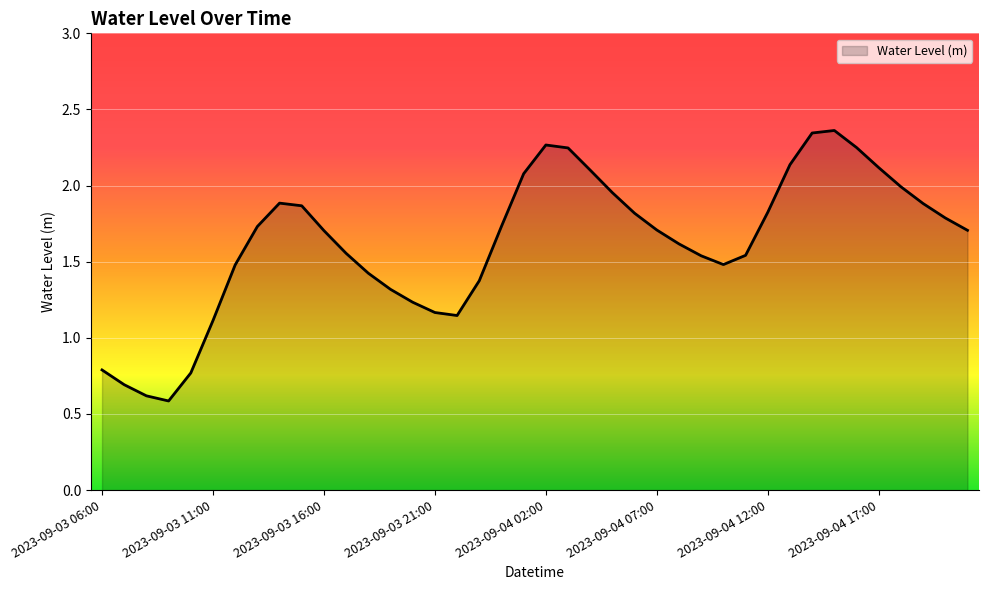

What is the minimum value shown in the chart?

0.6